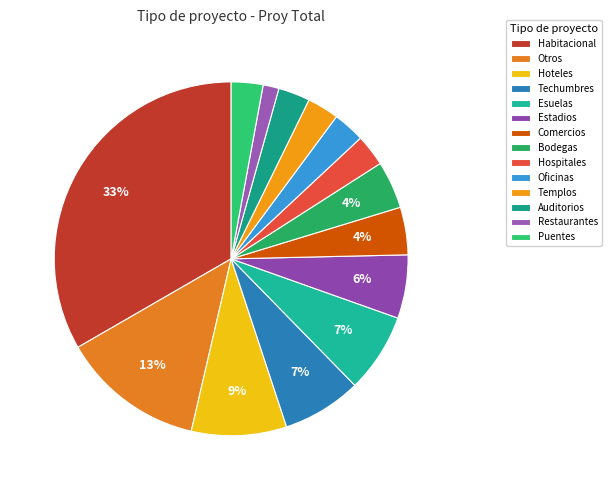

Is it true that Restaurantes is 11% of the pie?

False